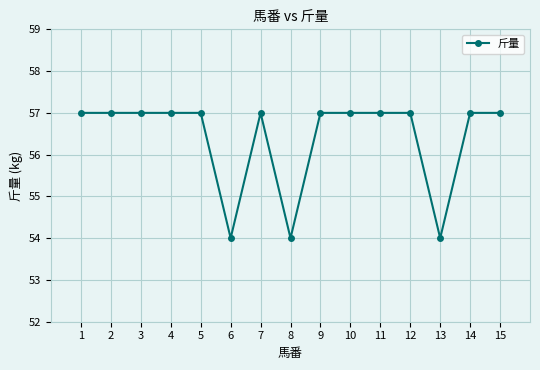

What is the change in value from 7 to 13?

-3